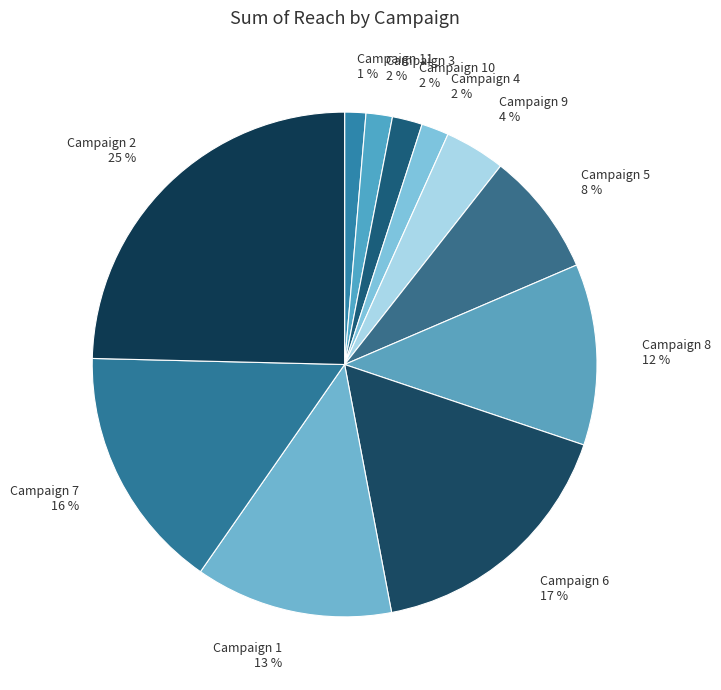

What percentage is the Campaign 8 slice, to the nearest percent?

12%